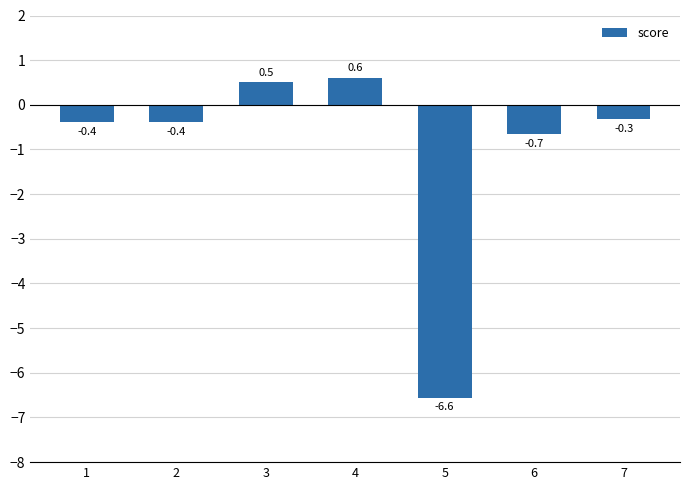

Does the chart contain stacked bars?

No